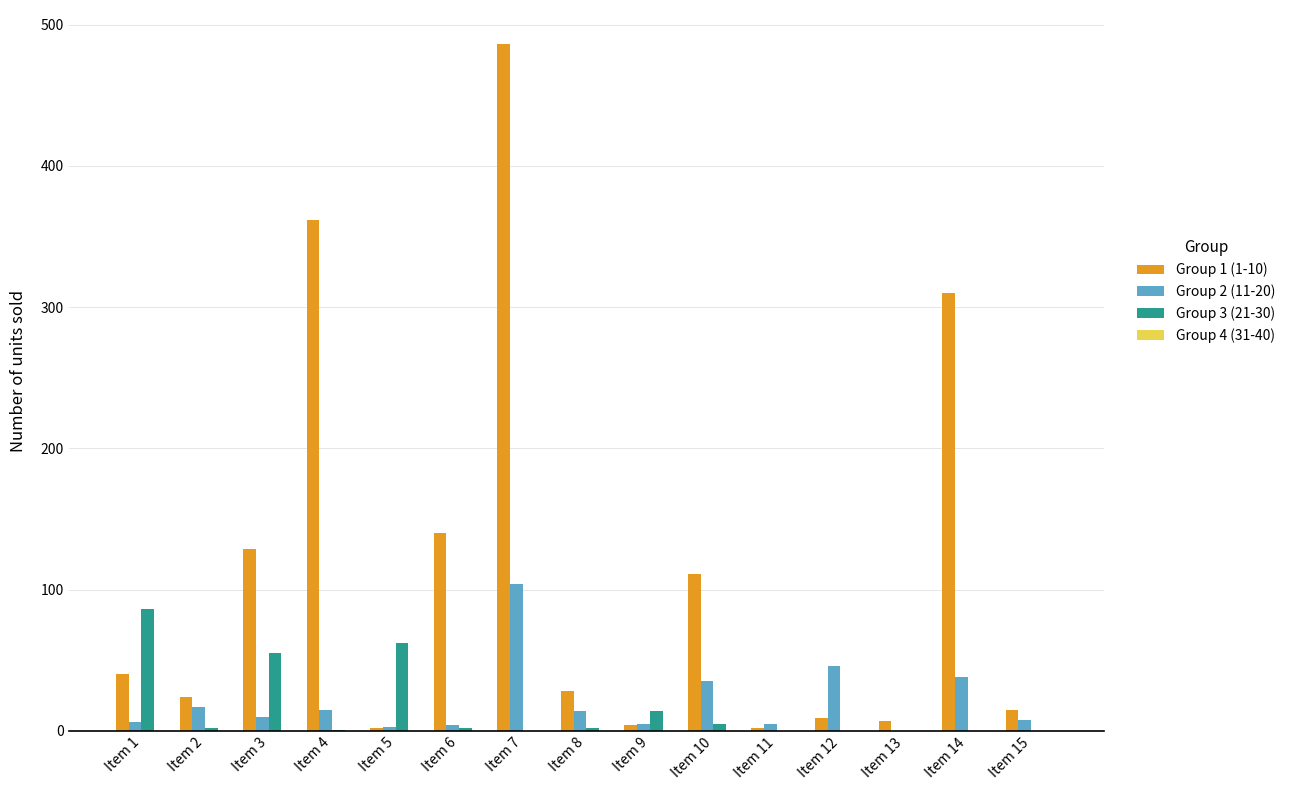

Where does the Group 3 (21-30) series first go above 2?

Item 1